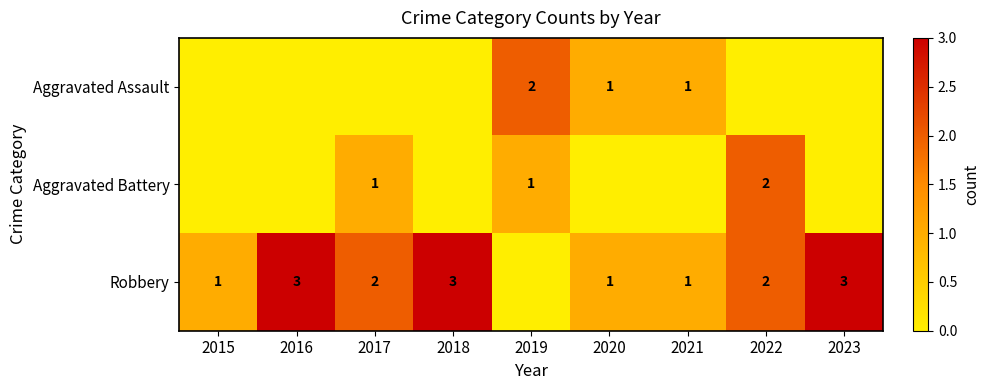

The Aggravated Battery series shows 0 at 2019. True or false?

False